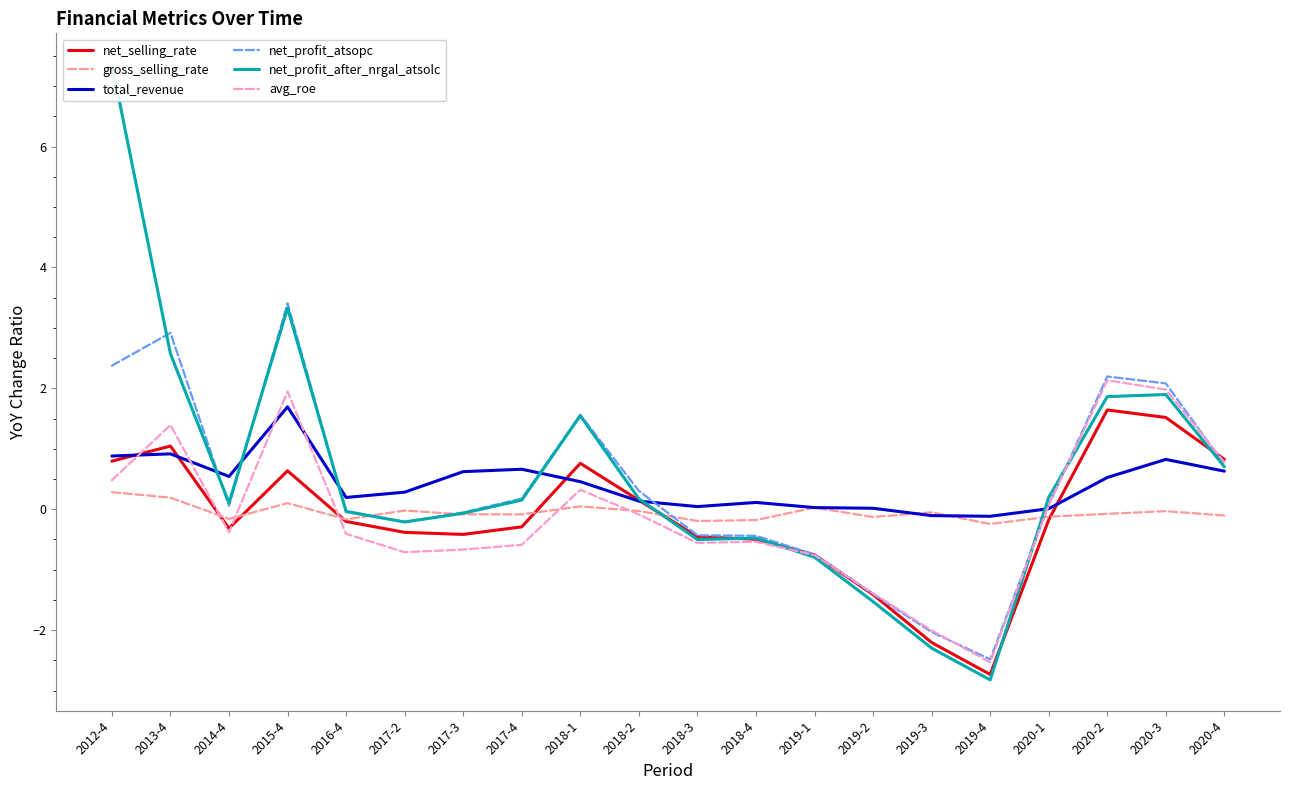

Between which two adjacent categories do total_revenue and gross_selling_rate first intersect?

2019-2 and 2019-3